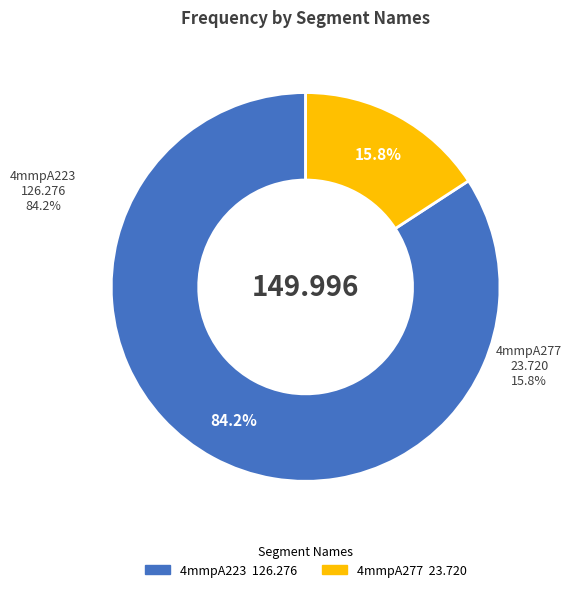

To the nearest percent, what is the average slice percentage?

50%